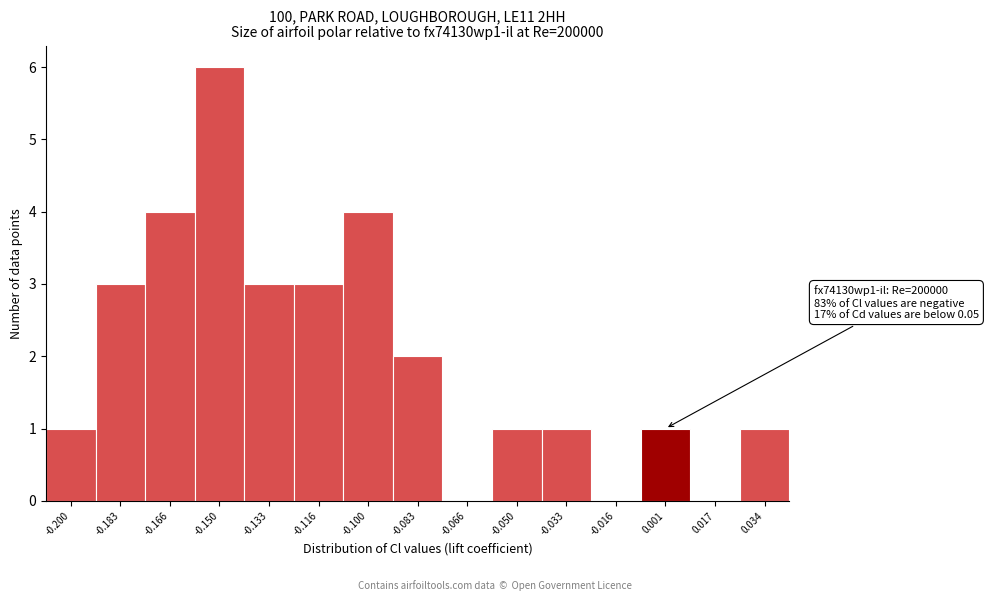

Which range on the x-axis has the tallest bar?

-0.158 to -0.142